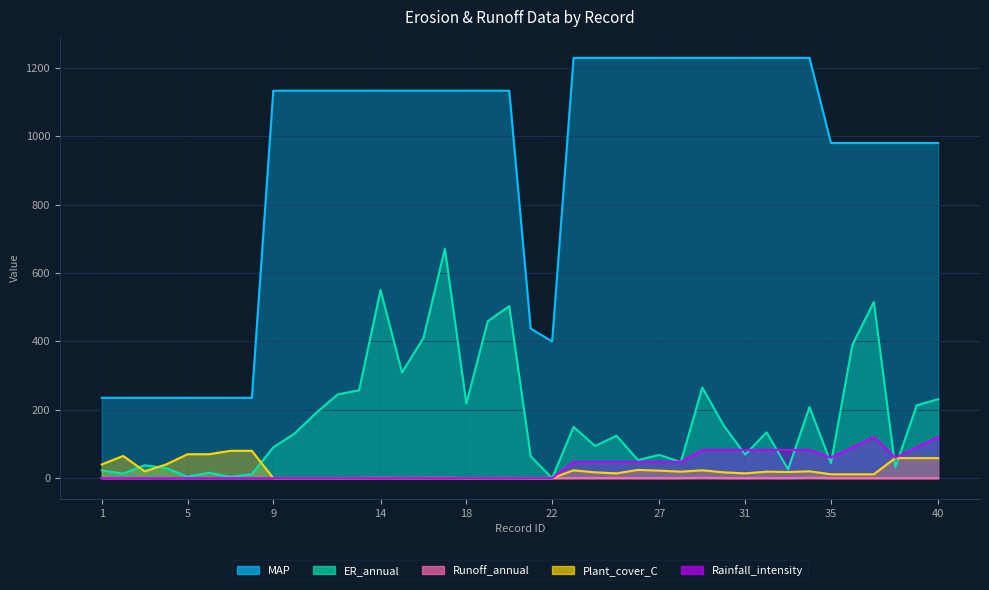

What is the total value across all series at 18?

1351.1